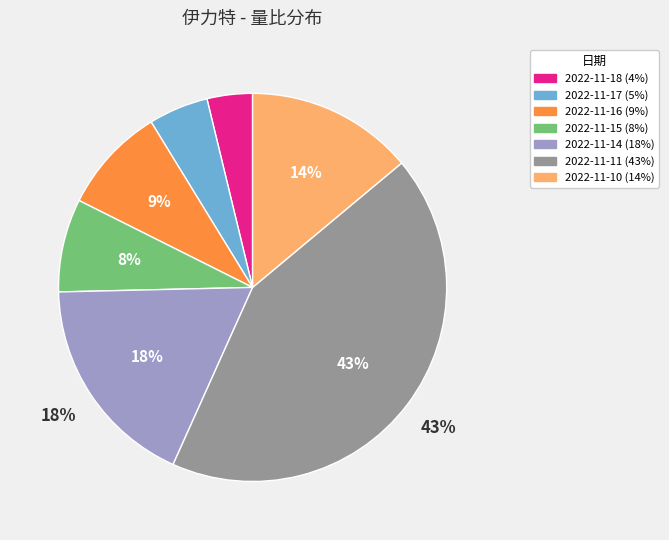

How many slices are in this pie chart?

7